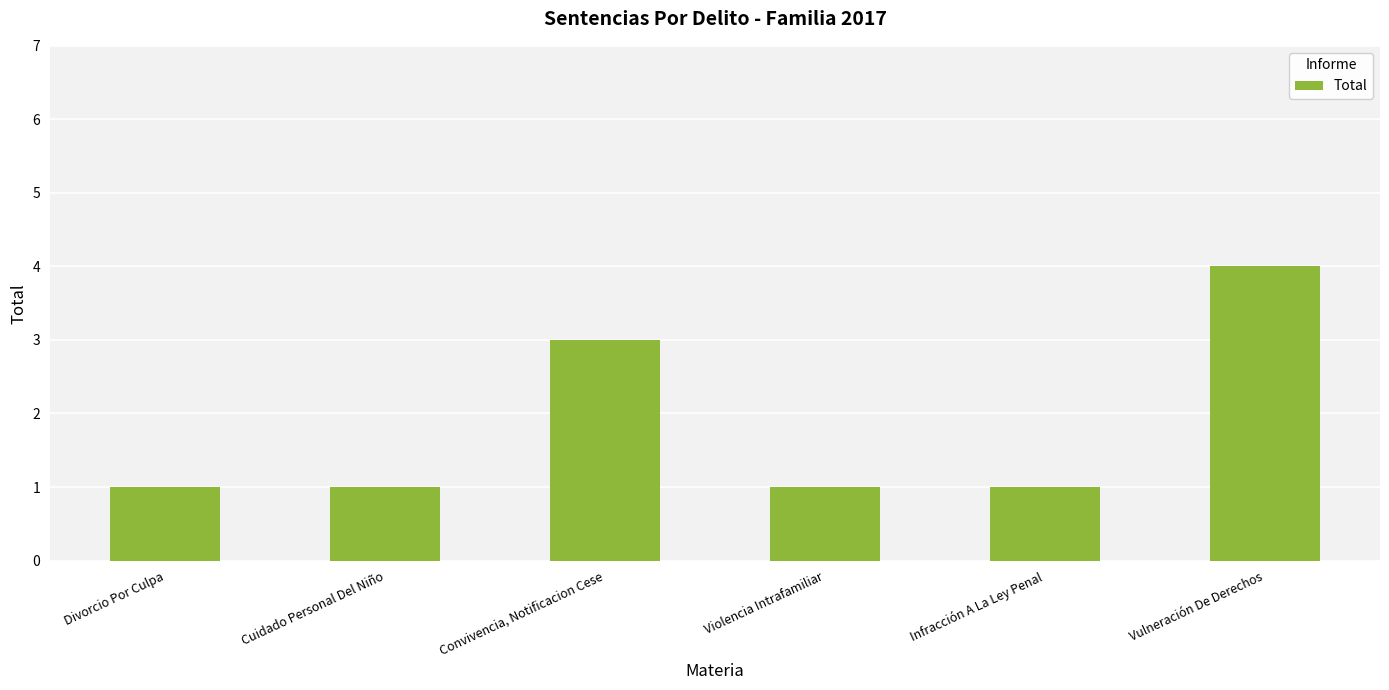

Reading right to left, what are all the values shown in this chart?

4	1	1	3	1	1